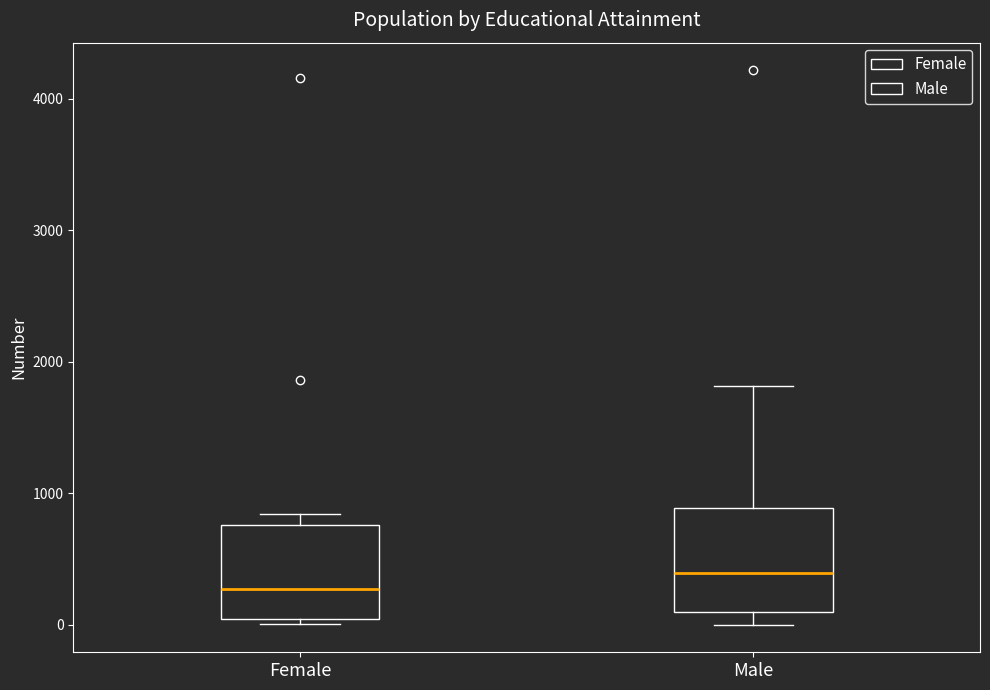

Which box's median line is the lowest?

Female